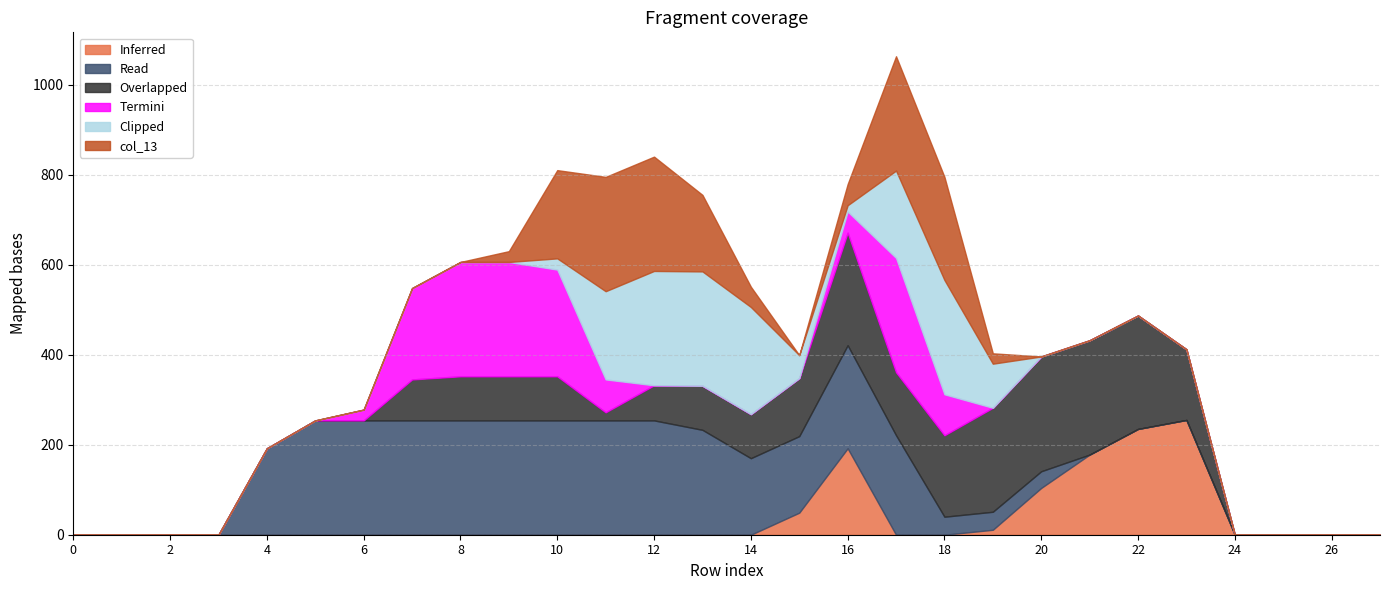

How many series are shown in this chart?

6